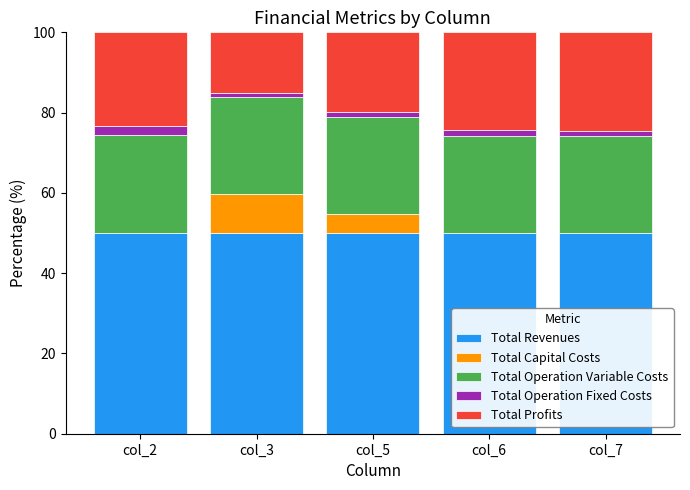

True or false: Total Revenues has a value of 32.4 at col_7.

False